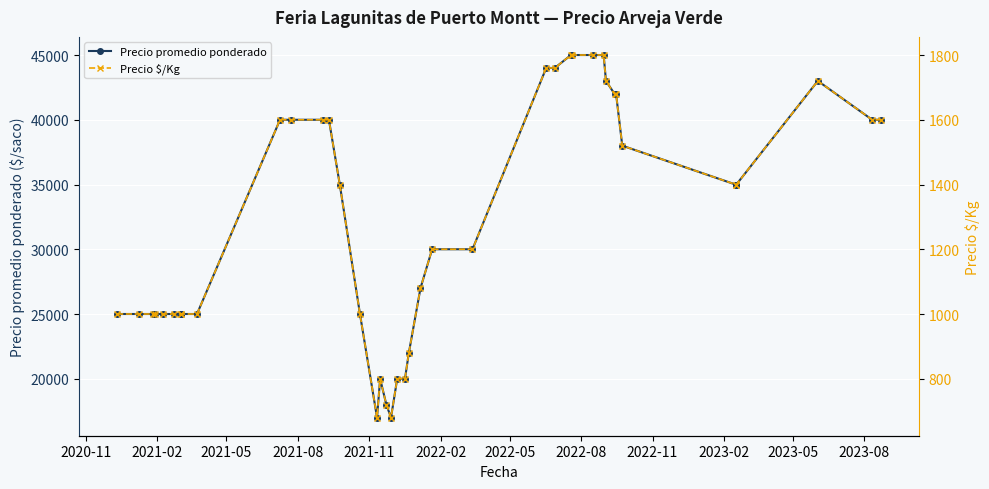

True or false: Precio $/Kg and Precio promedio ponderado cross at least once.

False